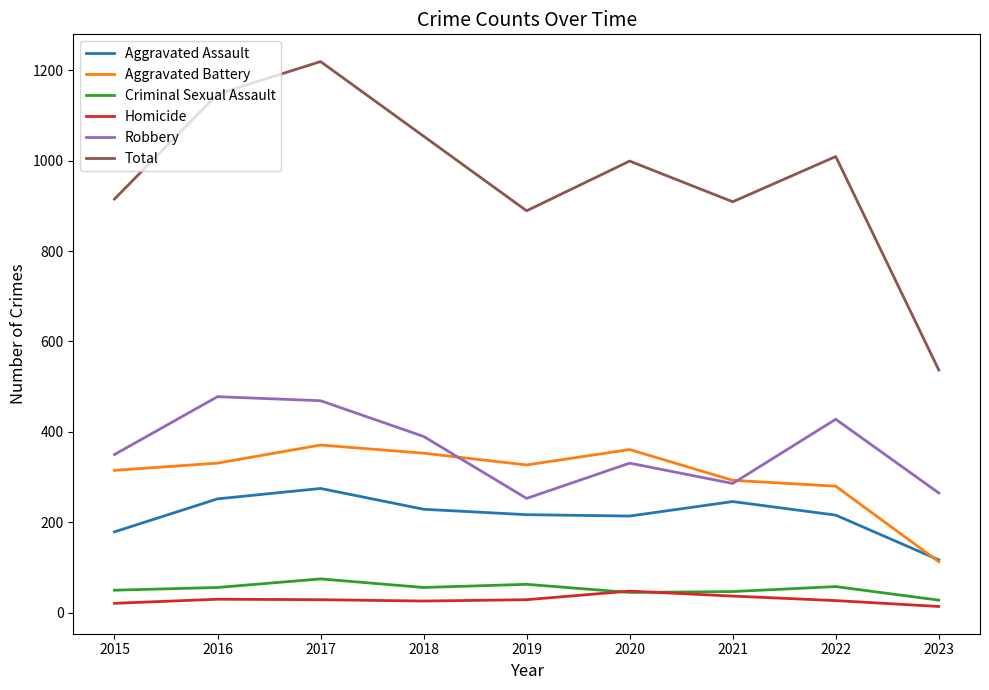

Which series changed the most between 2016 and 2021?

Total